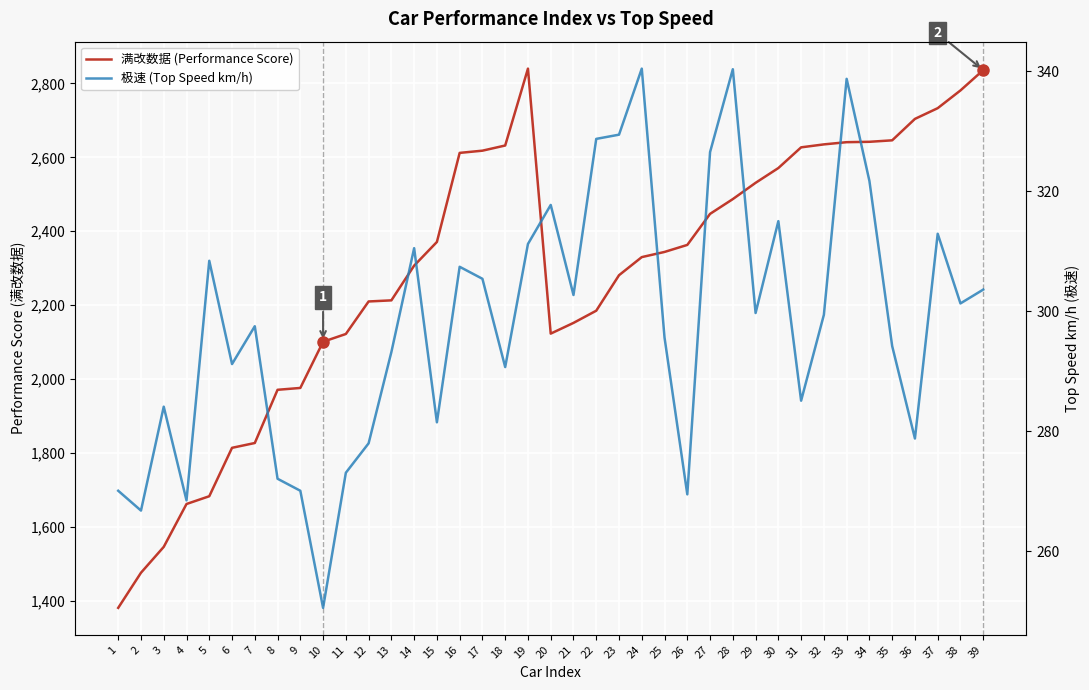

True or false: 满改数据 (Performance Score) has a value of 3250.0 at 25.

False